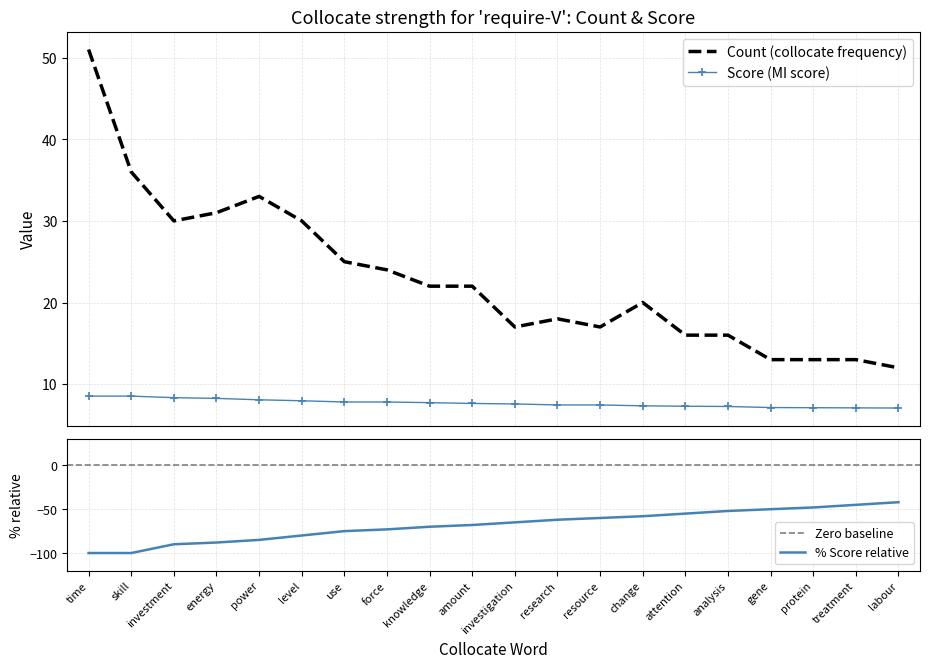

At which label is Score closest to 7?

labour